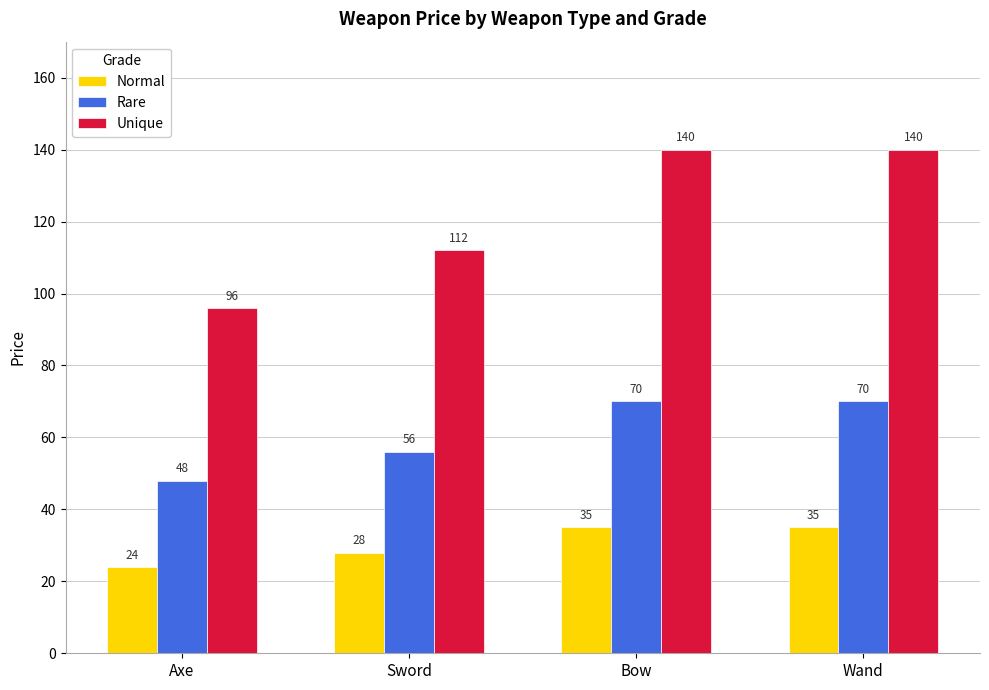

Which series has the widest spread of values?

Unique